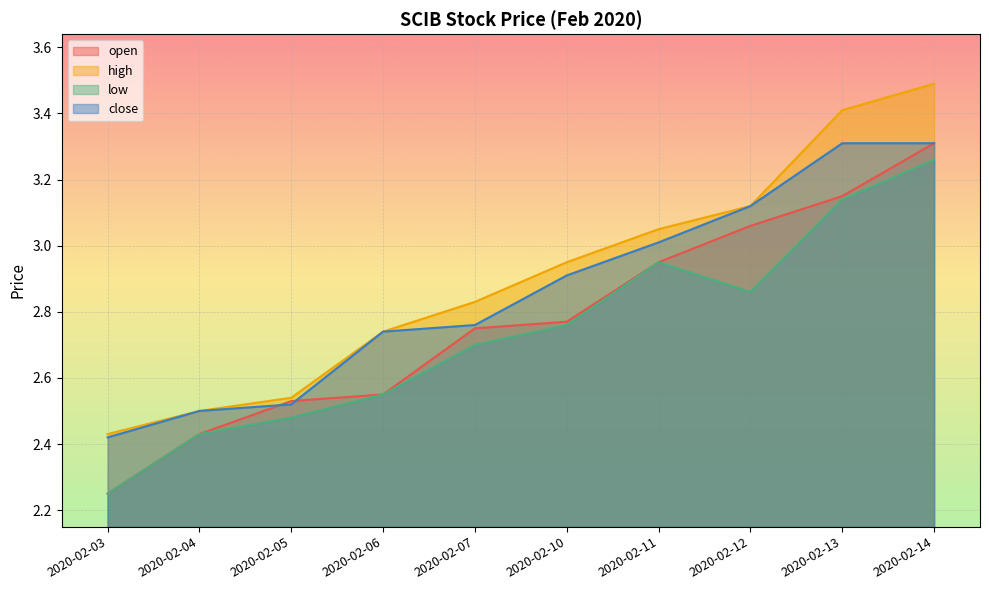

At how many categories does at least one series exceed 2?

10